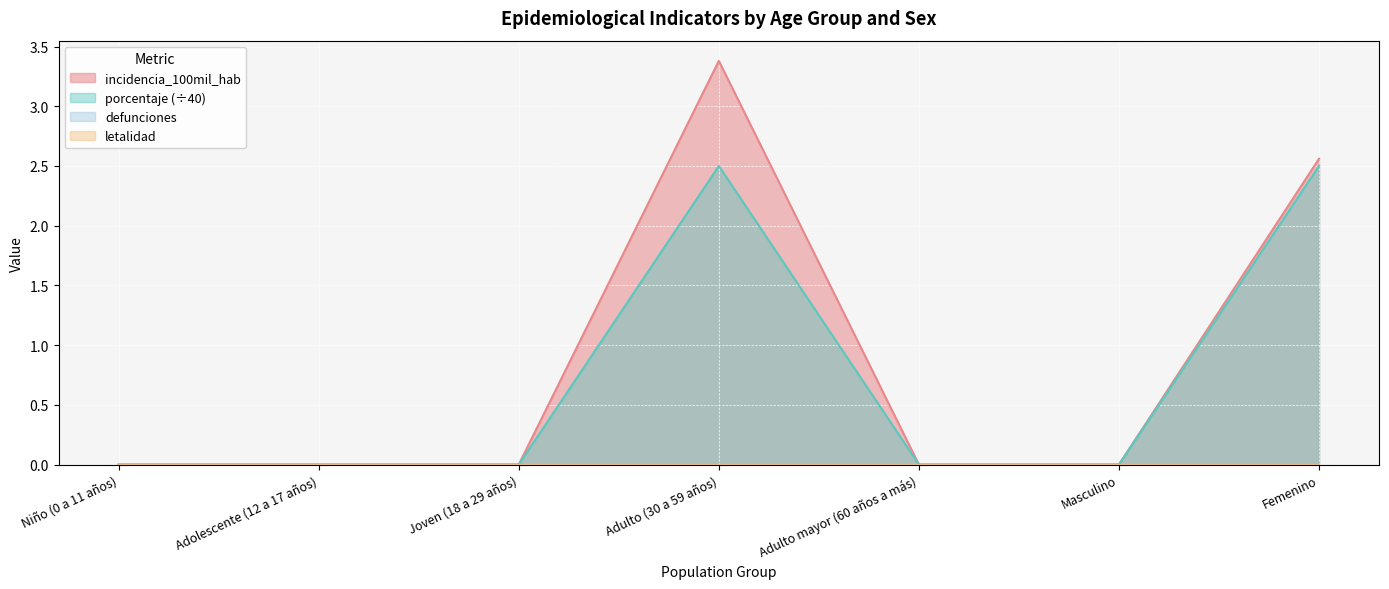

Between Joven (18 a 29 años) and Femenino, which series saw the biggest shift?

incidencia_100mil_hab